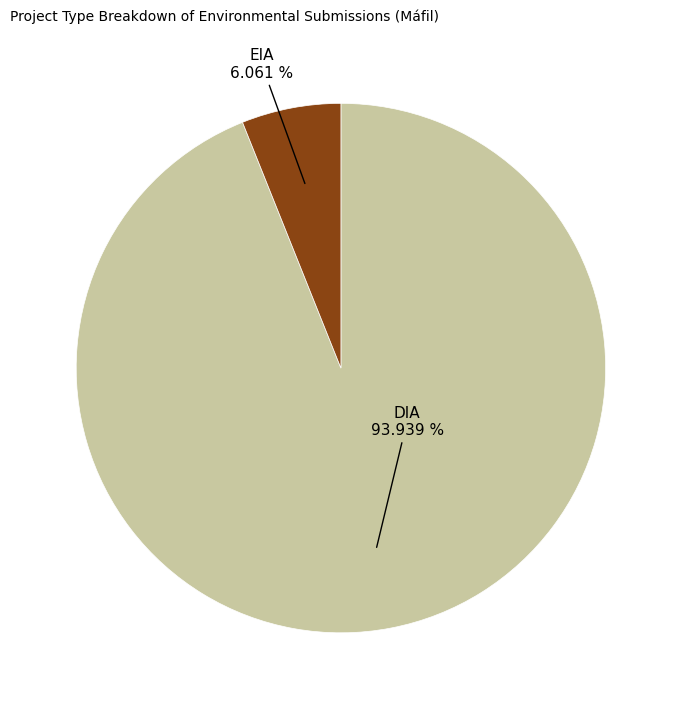

How many segments does this pie chart have?

2